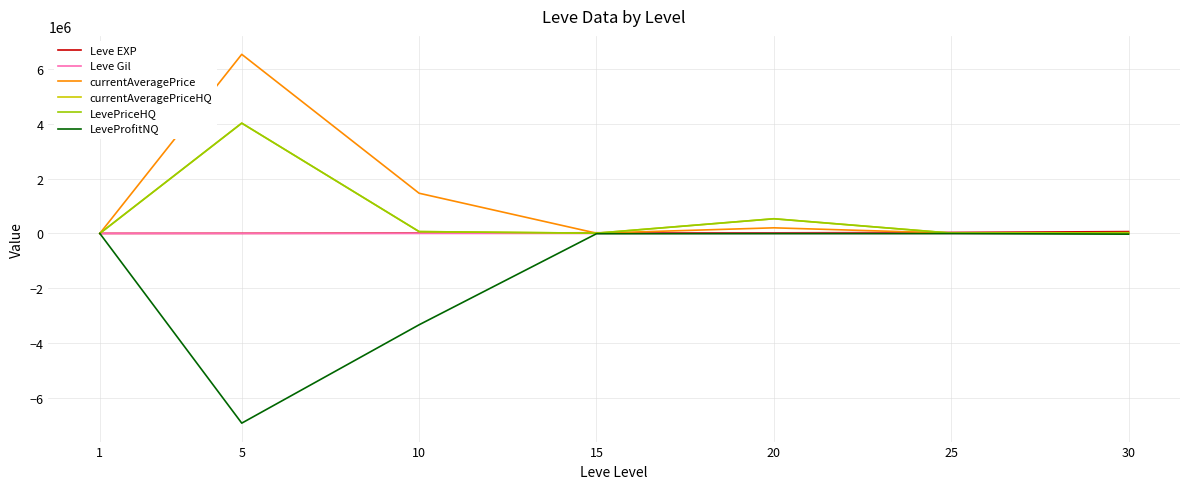

Does the chart have visible grid lines?

Yes